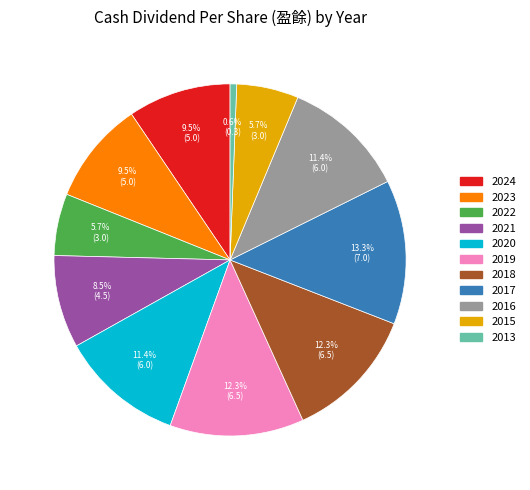

What is the largest slice in the pie chart?

2017